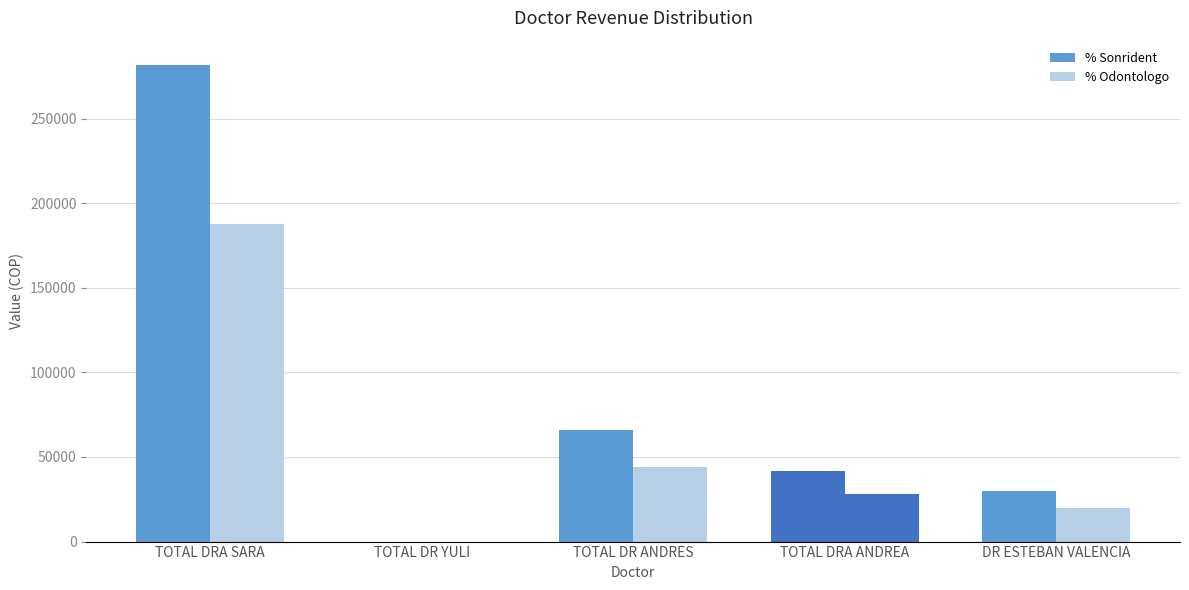

What is the difference between the % Sonrident values at TOTAL DR YULI and TOTAL DR ANDRES?

66000